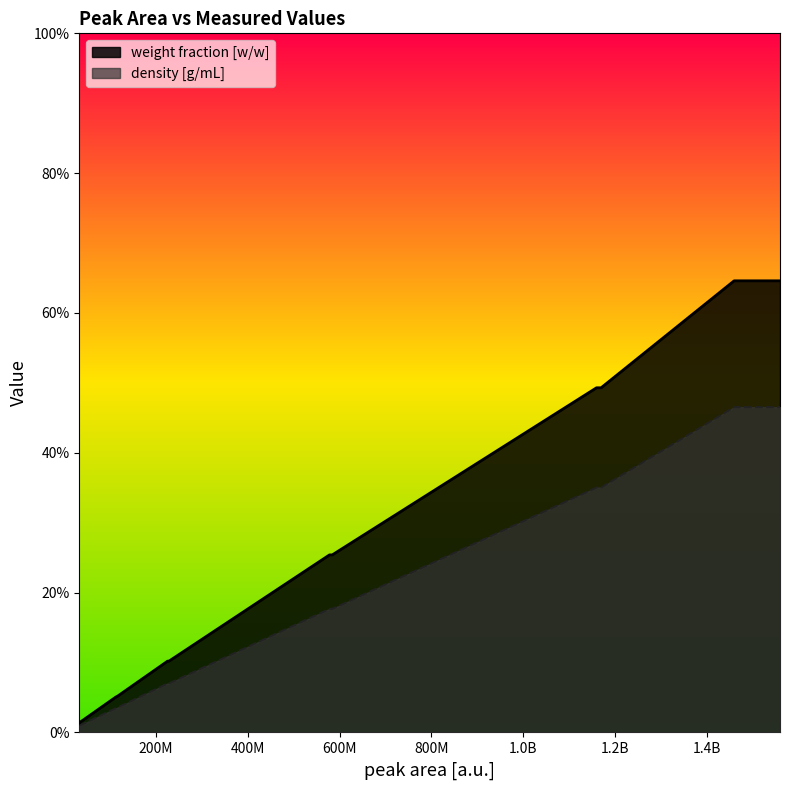

True or false: density [g/mL] and weight fraction [w/w] intersect in this chart.

False